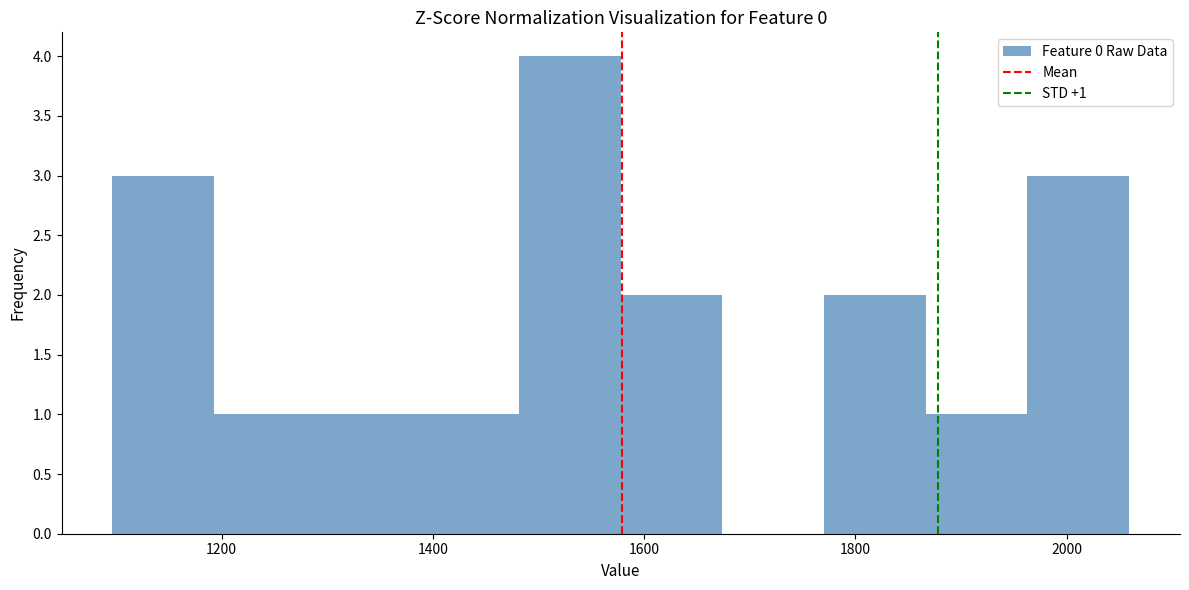

Which range on the x-axis has the tallest bar?

1480 to 1580